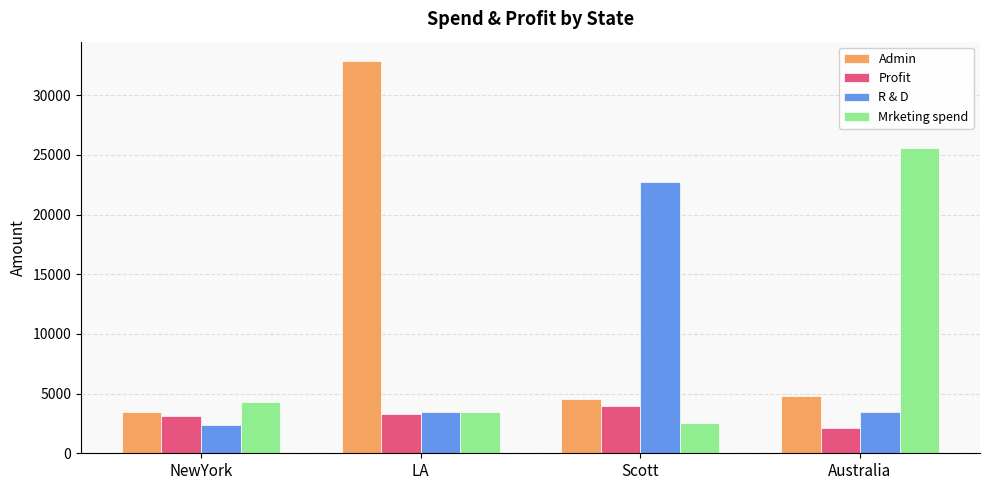

At which category is the sum across all series the highest?

LA